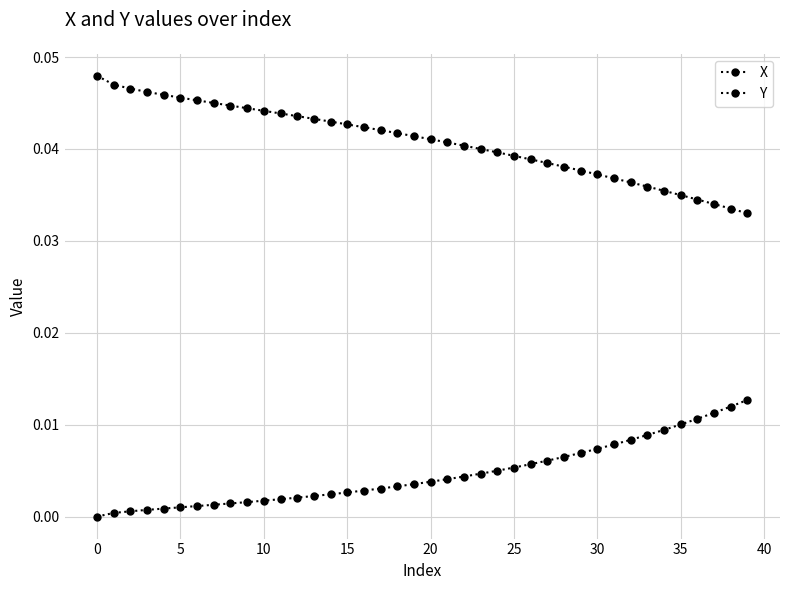

True or false: Y and X cross at least once.

False